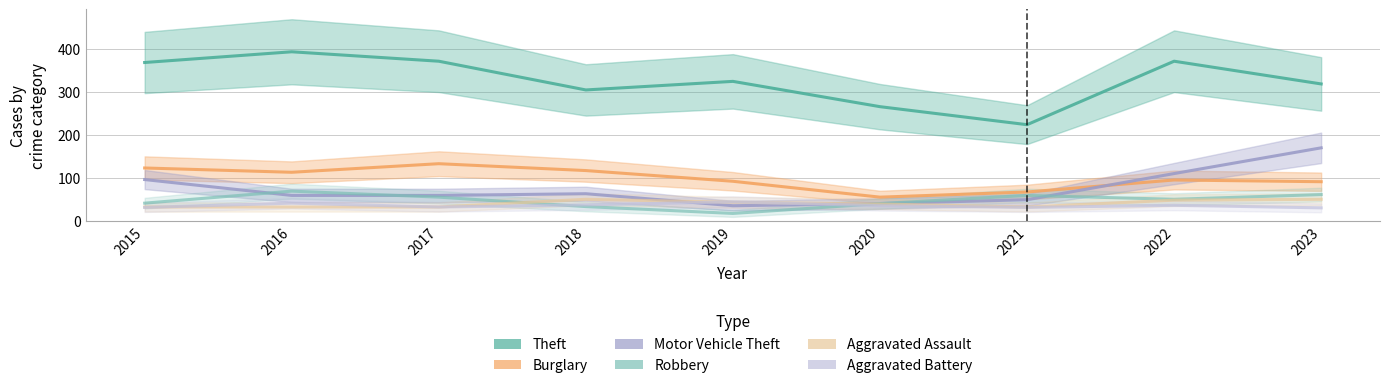

What is the sum of all Theft values?

2946